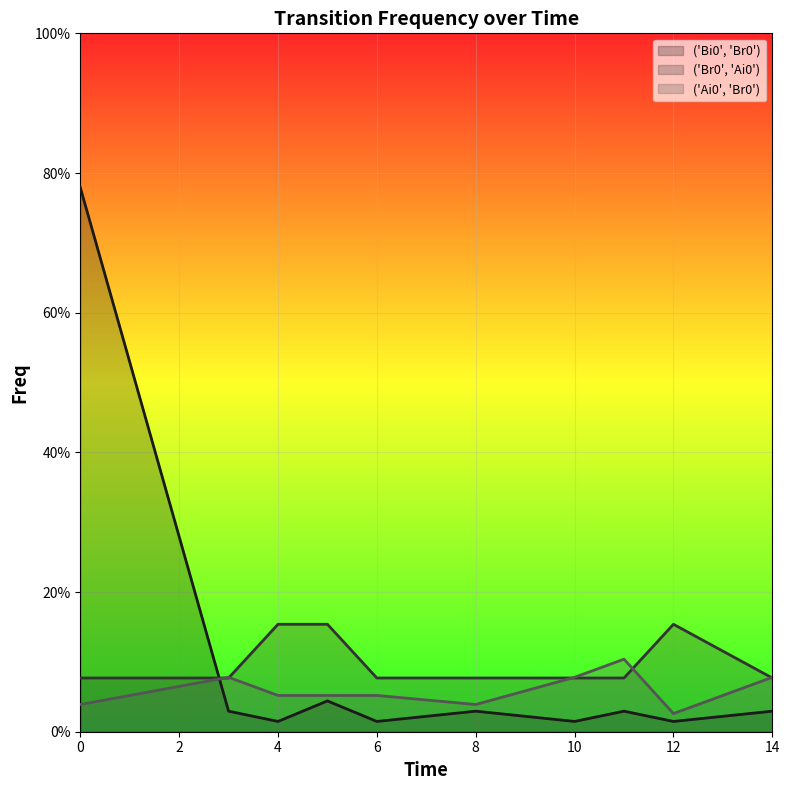

In ('Ai0', 'Br0'), how many points are lower than both neighbors (excluding endpoints)?

2